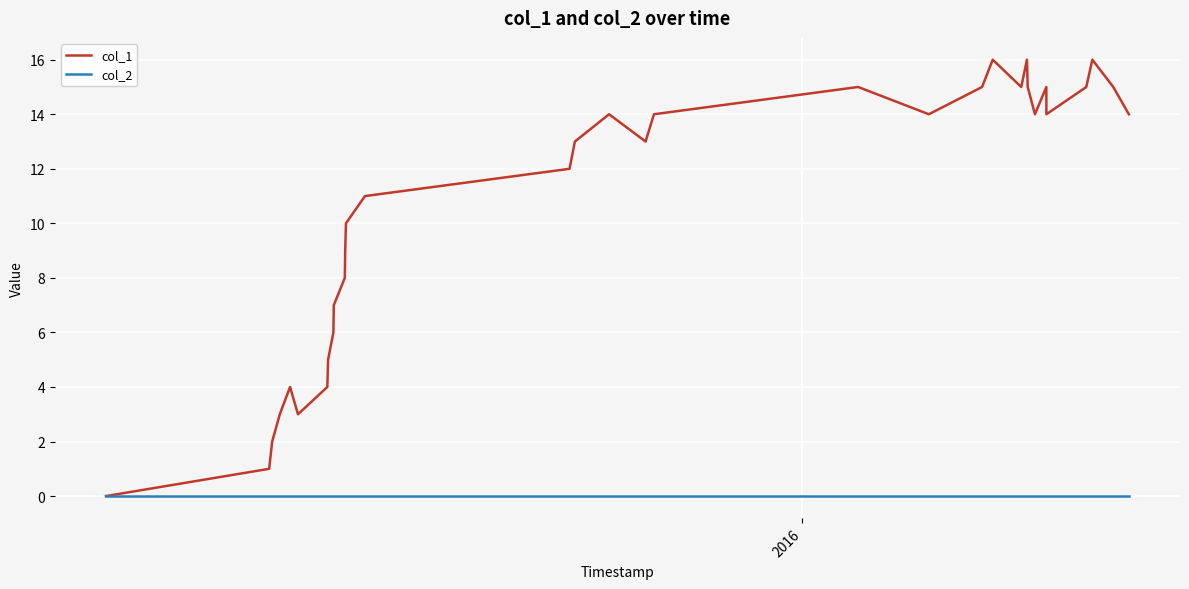

Rank the series by their maximum value, from highest to lowest.

col_1, col_2